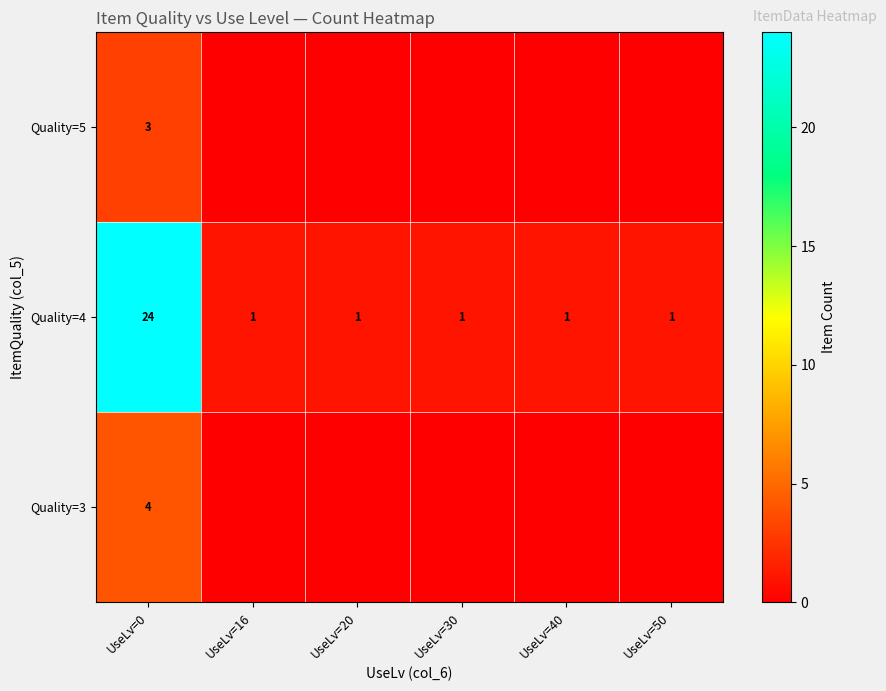

What is the spread (max minus min) of values at UseLv=0?

21